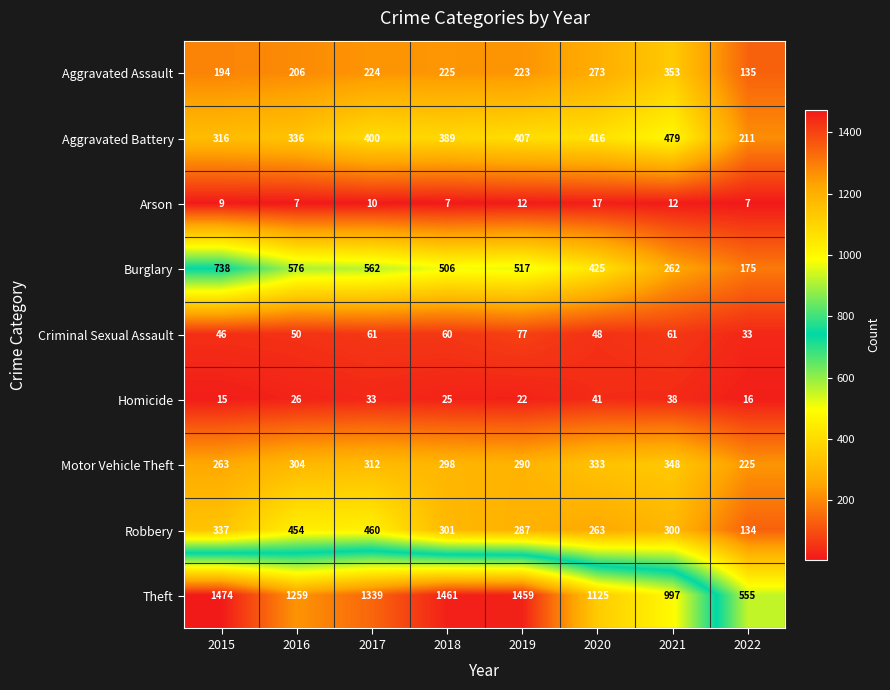

What is the sum of all Burglary values?

3761